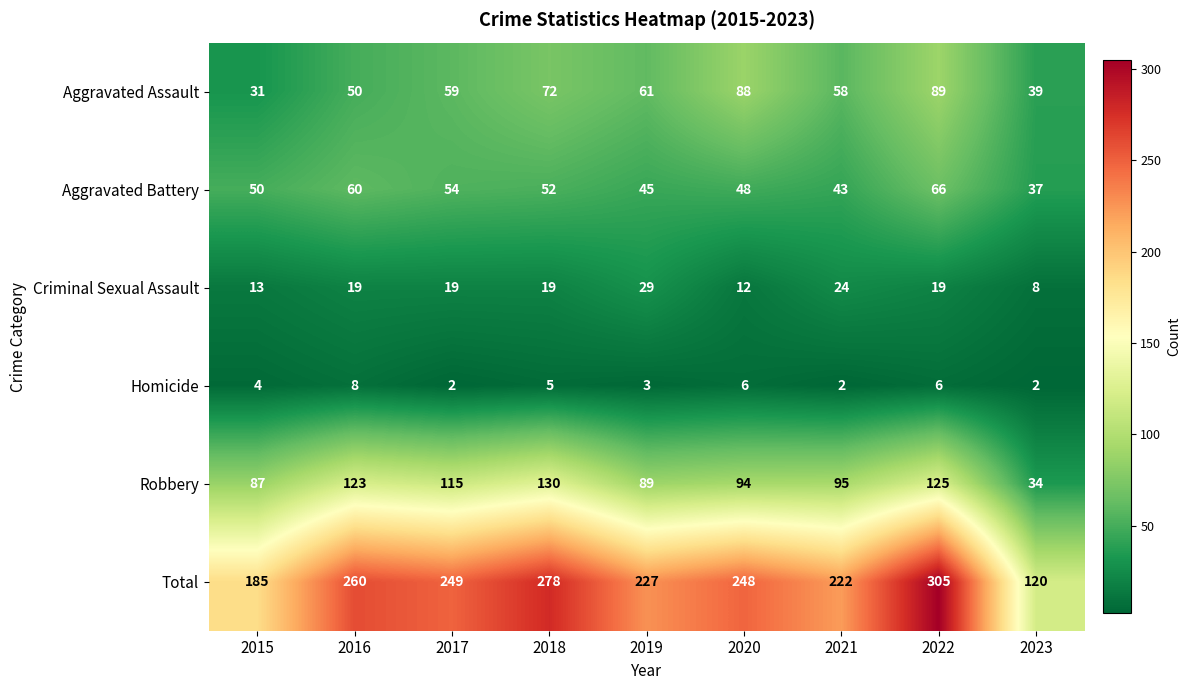

Rank the series at 2023 from highest to lowest value.

Total, Aggravated Assault, Aggravated Battery, Robbery, Criminal Sexual Assault, Homicide